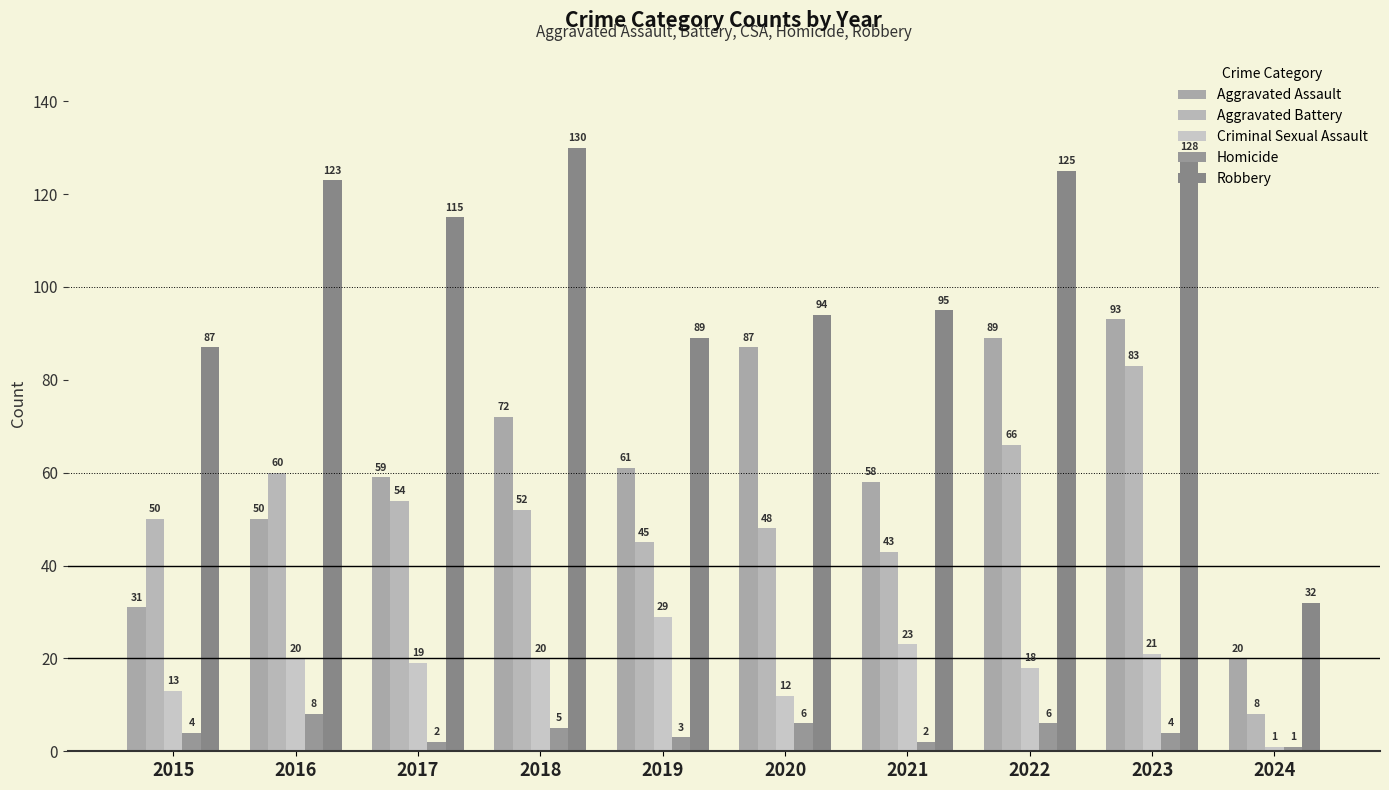

The Aggravated Assault series shows 58 at 2021. True or false?

True